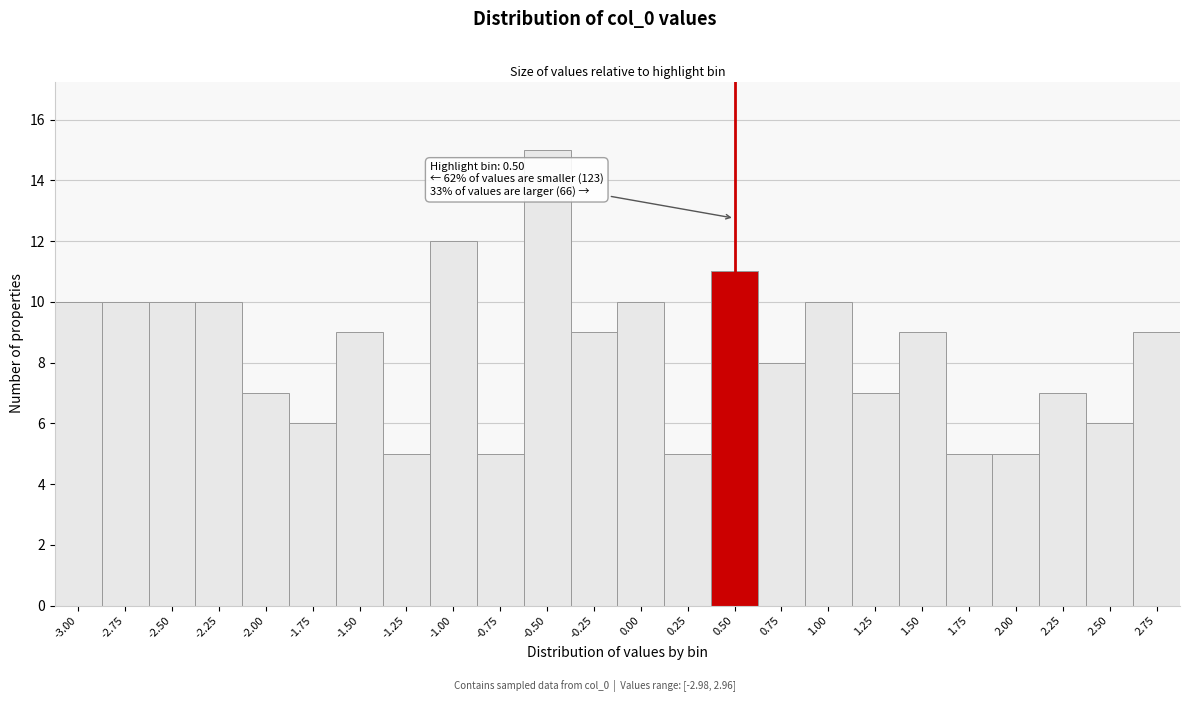

Reading right to left, list all the values displayed in this chart.

9	6	7	5	5	9	7	10	8	11	5	10	9	15	5	12	5	9	6	7	10	10	10	10